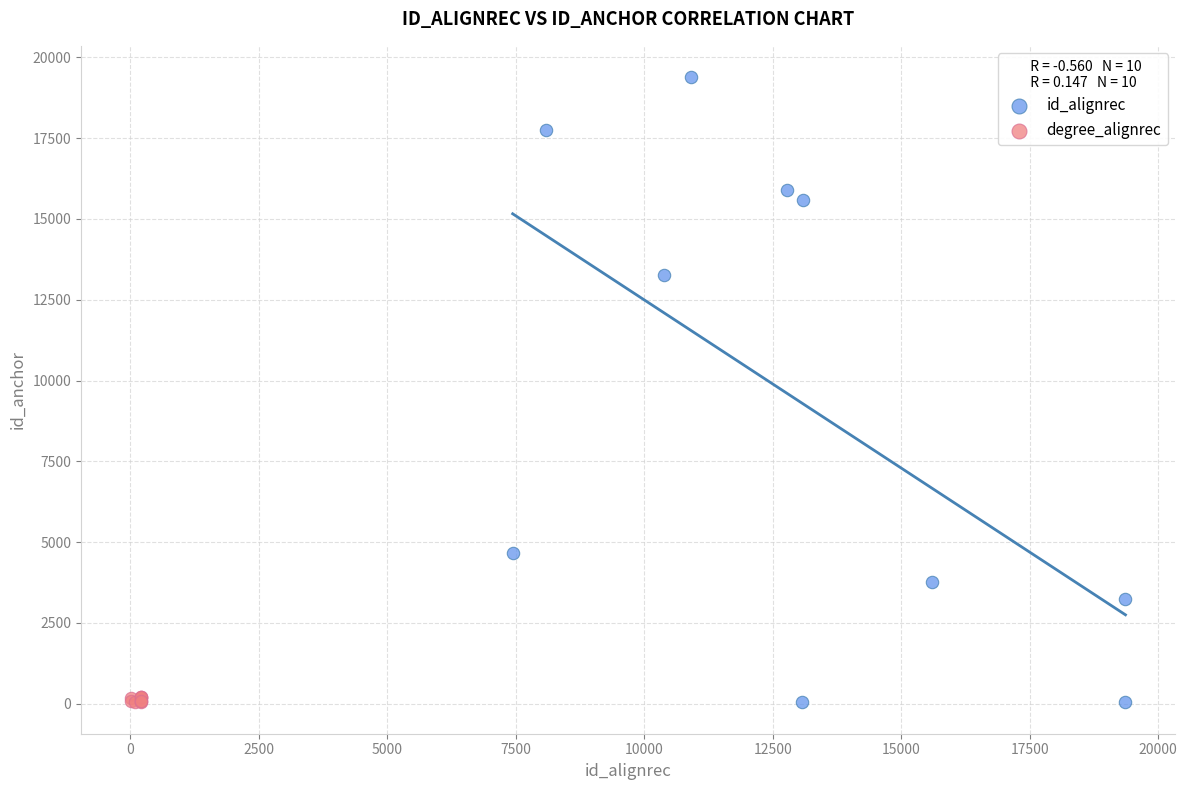

Which series has the largest Y range (max minus min)?

id_alignrec